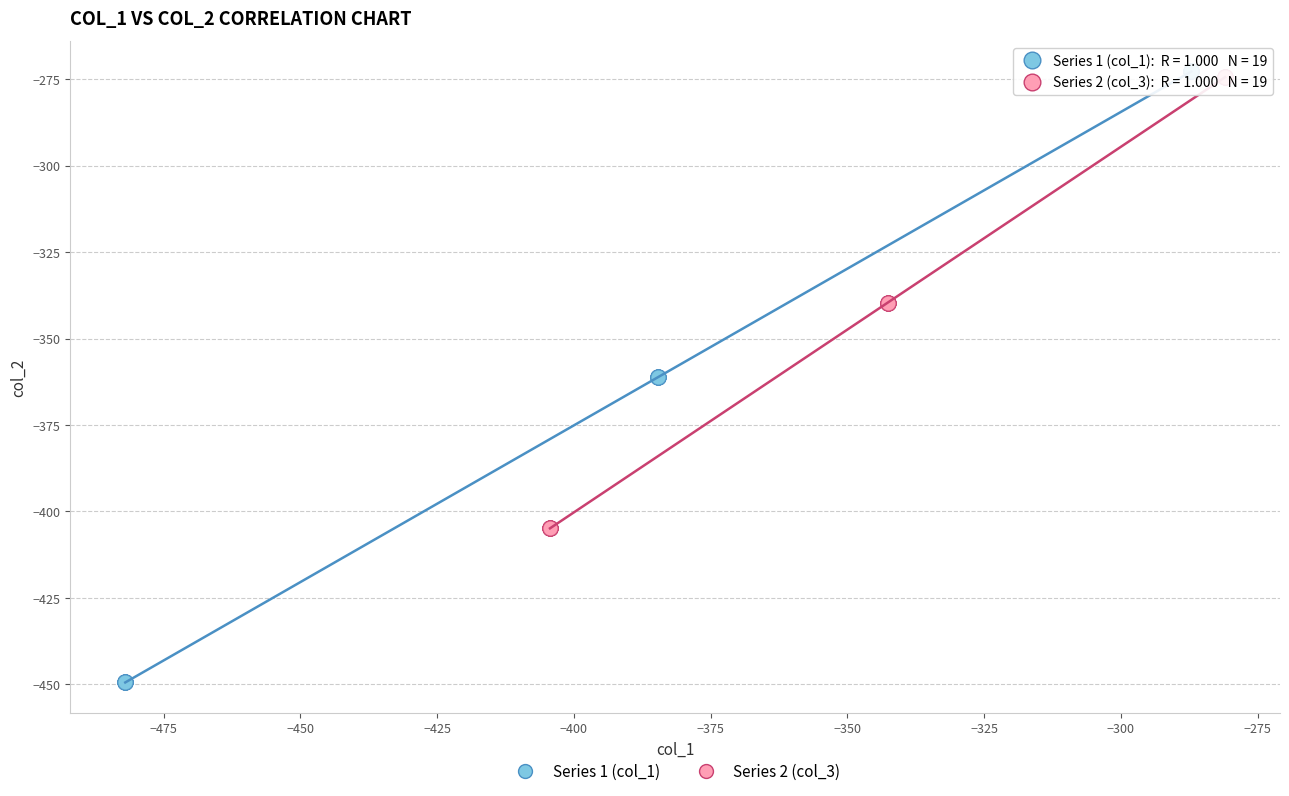

Which series reaches the minimum Y coordinate?

Series 1 (col_1)